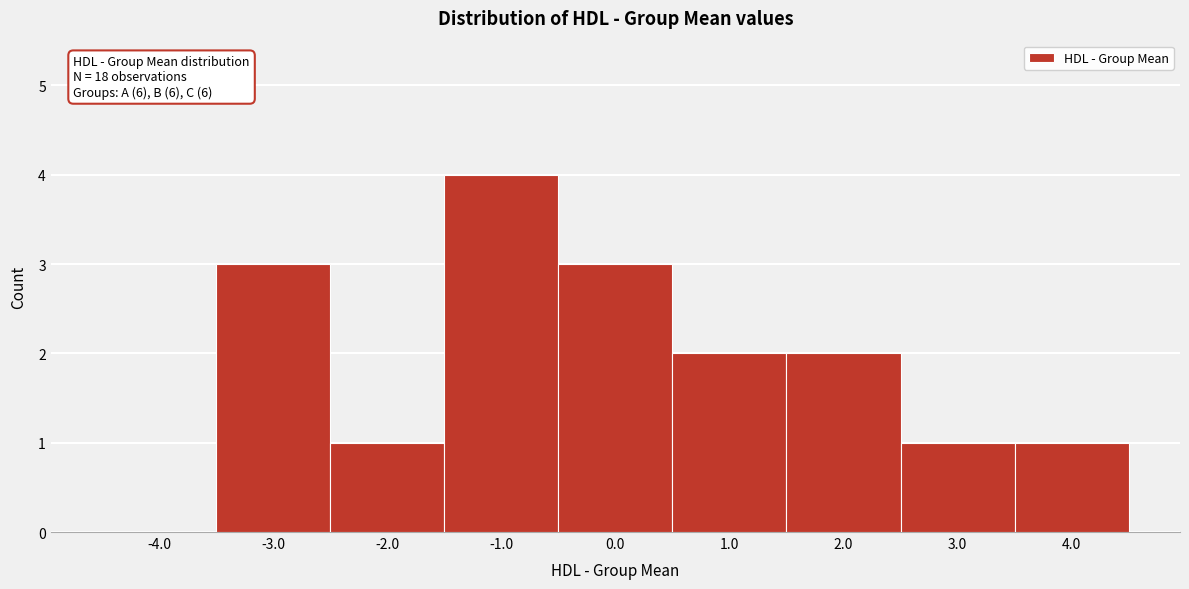

Over which range of the x-axis is the bar tallest?

-1.5 to -0.5